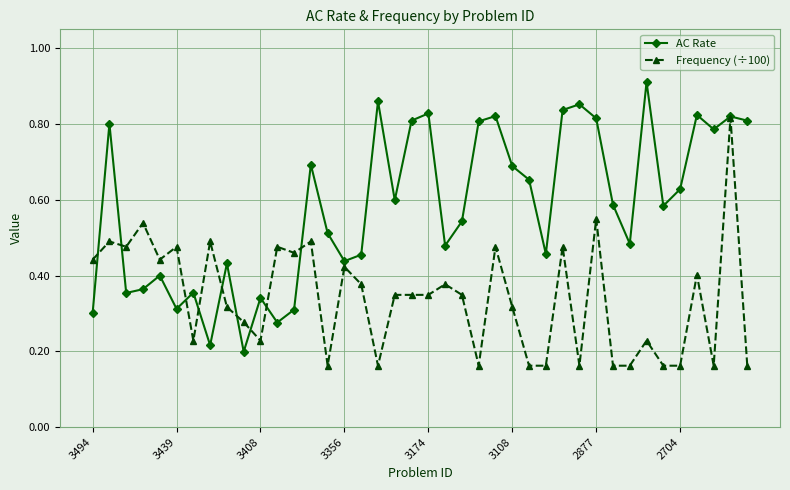

Which series has the largest total across all categories?

AC Rate